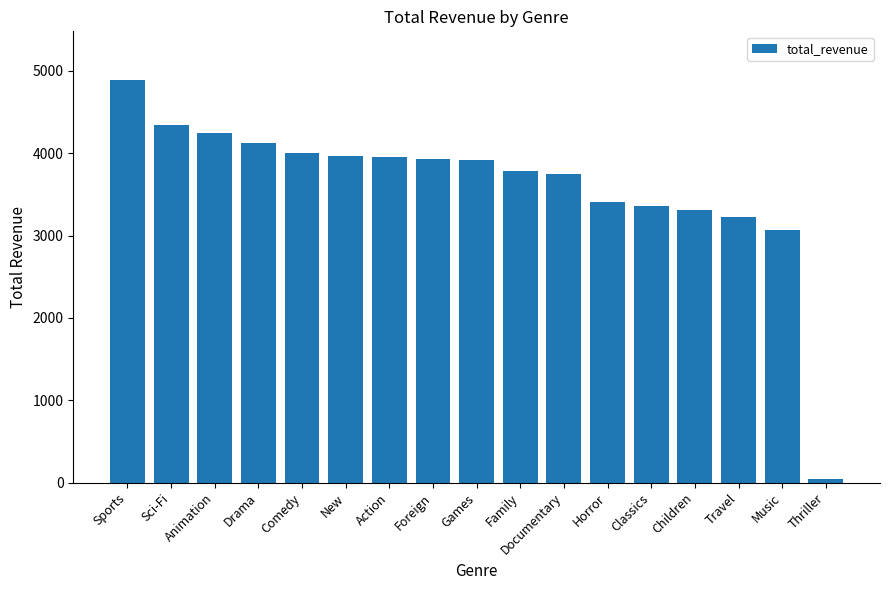

True or false: the data shows 4002.5 at Comedy.

True